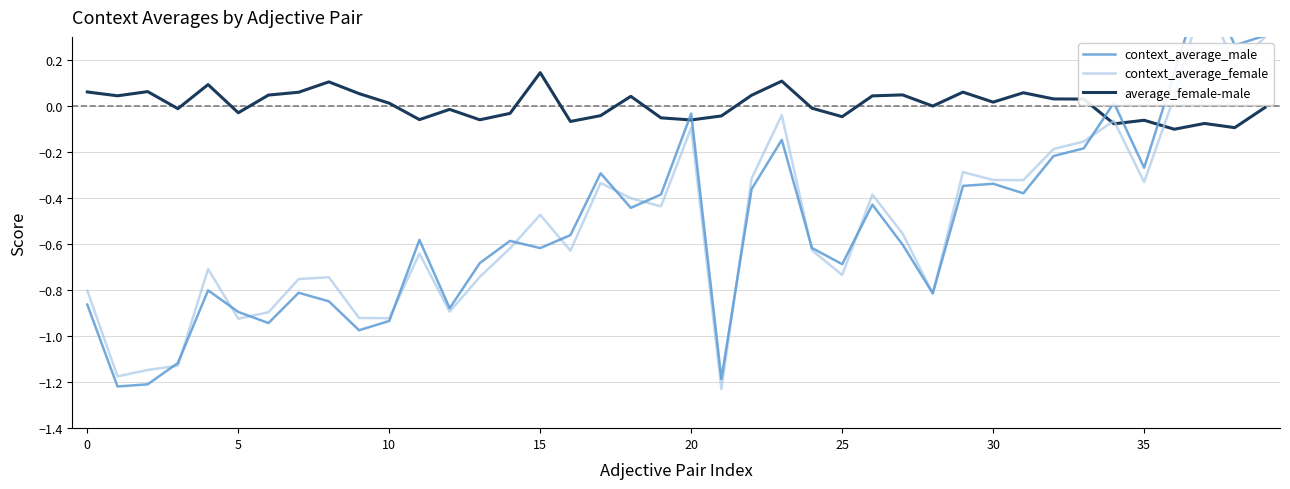

How many data points in context_average_male are less than 0?

35